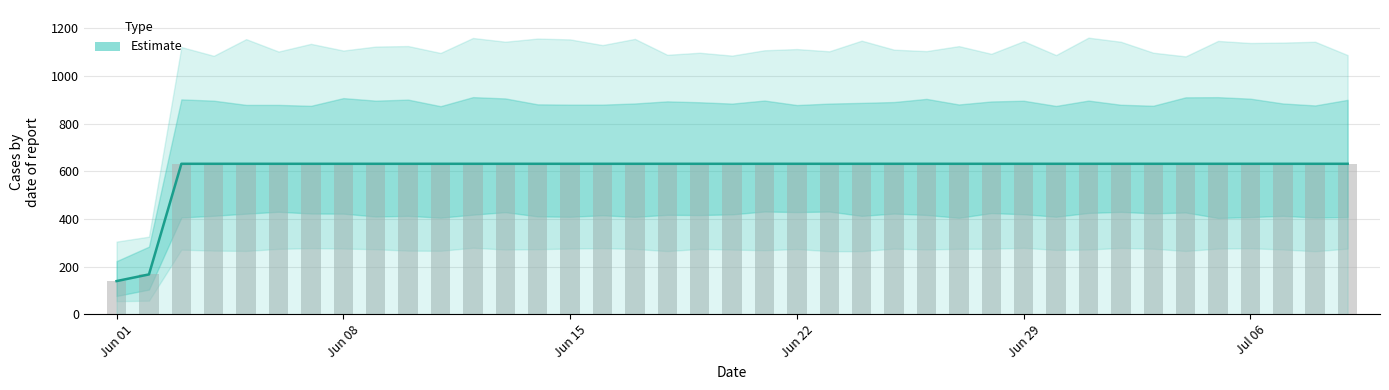

Does the chart contain any negative values?

No